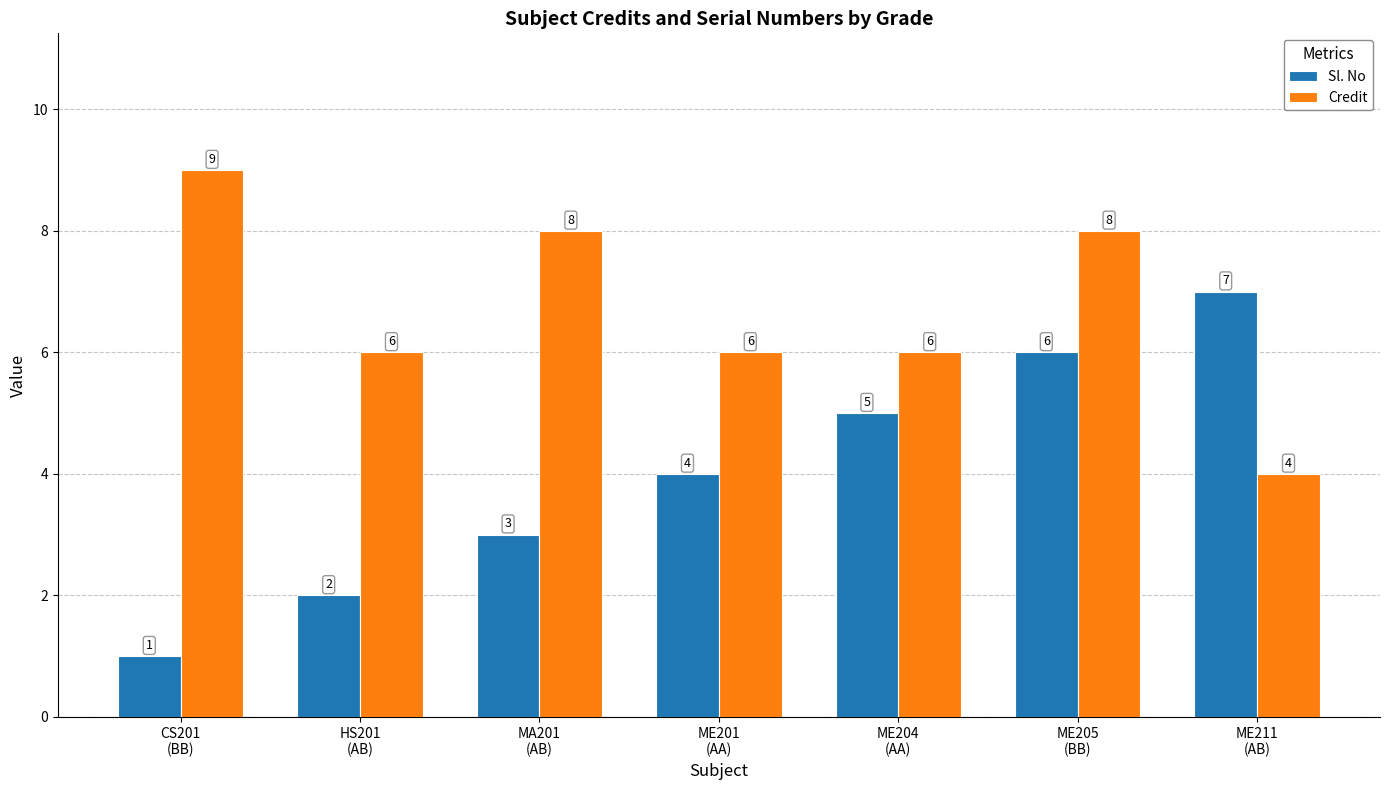

Rank the series at ME201
(AA) from highest to lowest value.

Credit, Sl. No